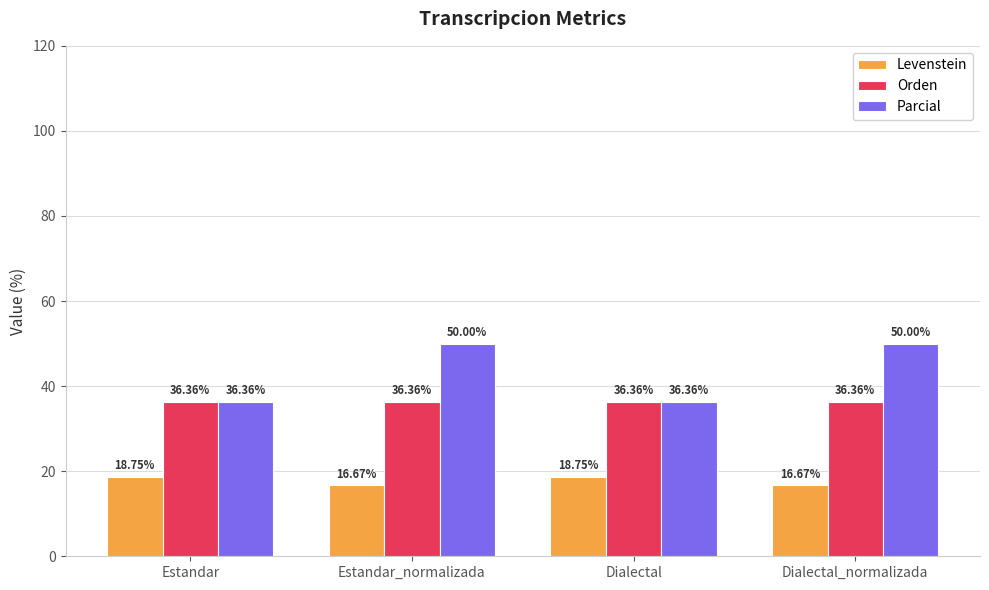

Which series has the largest total across all categories?

Parcial